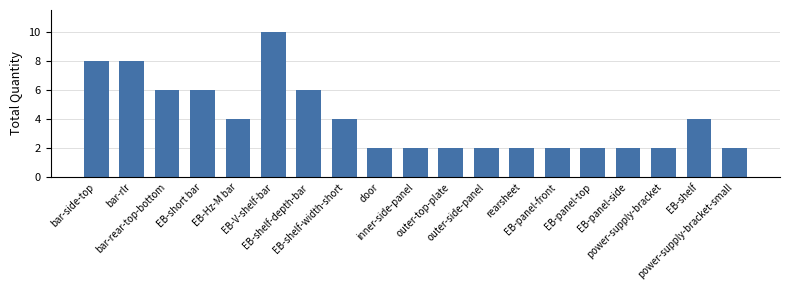

Reading right to left, list all the values displayed in this chart.

power-supply-bracket-small=2	EB-shelf=4	power-supply-bracket=2	EB-panel-side=2	EB-panel-top=2	EB-panel-front=2	rearsheet=2	outer-side-panel=2	outer-top-plate=2	inner-side-panel=2	door=2	EB-shelf-width-short=4	EB-shelf-depth-bar=6	EB-V-shelf-bar=10	EB-Hz-M bar=4	EB-short bar=6	bar-rear-top-bottom=6	bar-rlr=8	bar-side-top=8